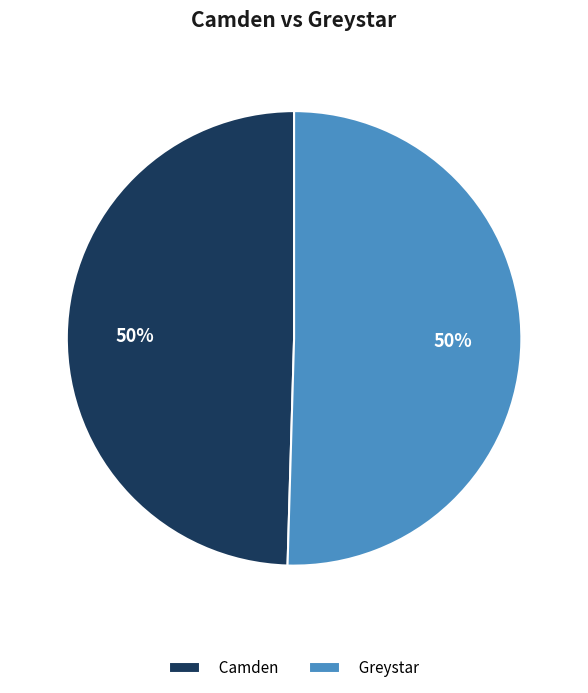

To the nearest percent, what percentage of the pie is Camden?

50%